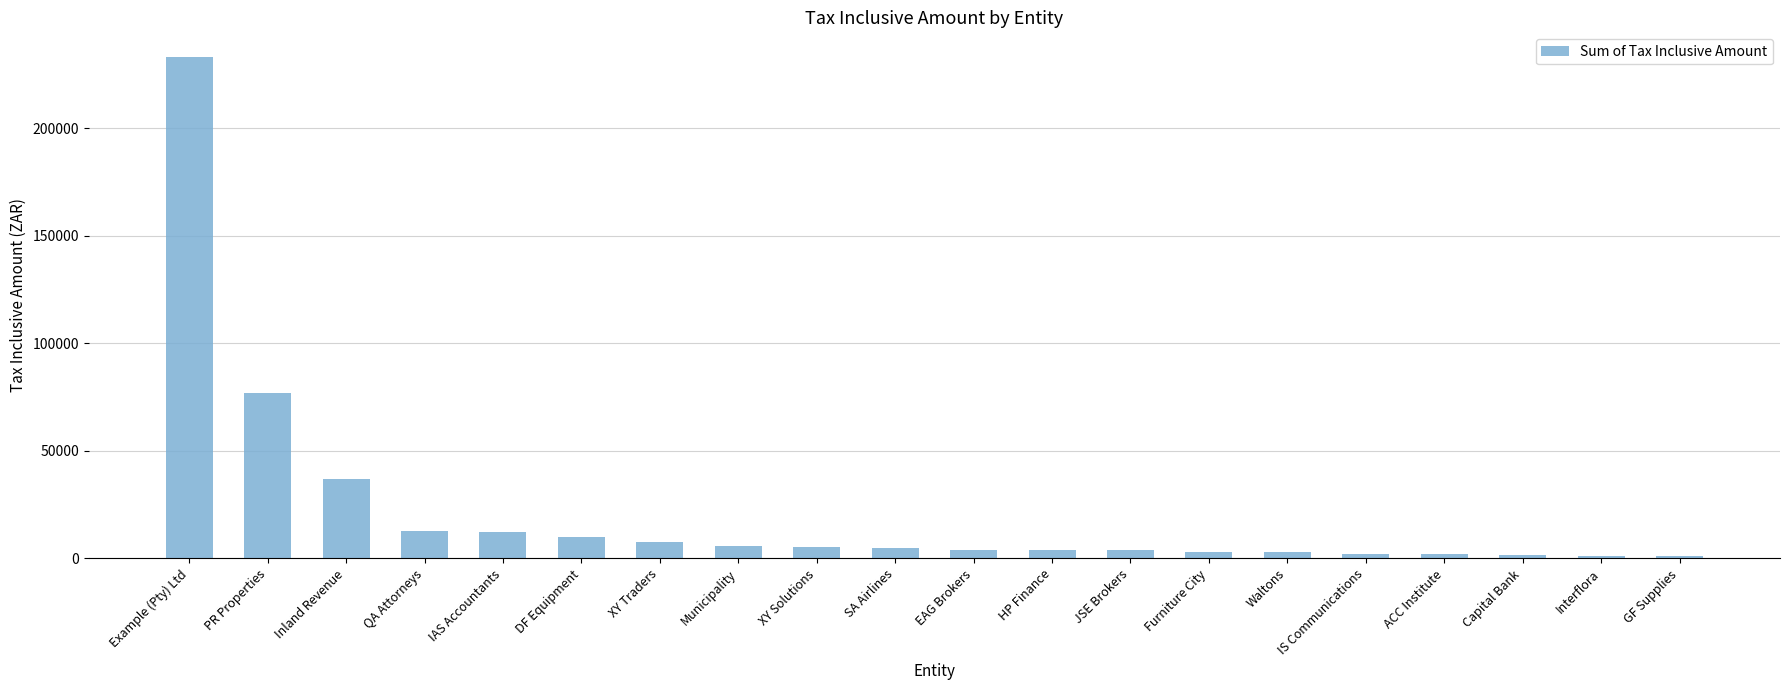

Between Capital Bank and Example (Pty) Ltd, which is larger?

Example (Pty) Ltd